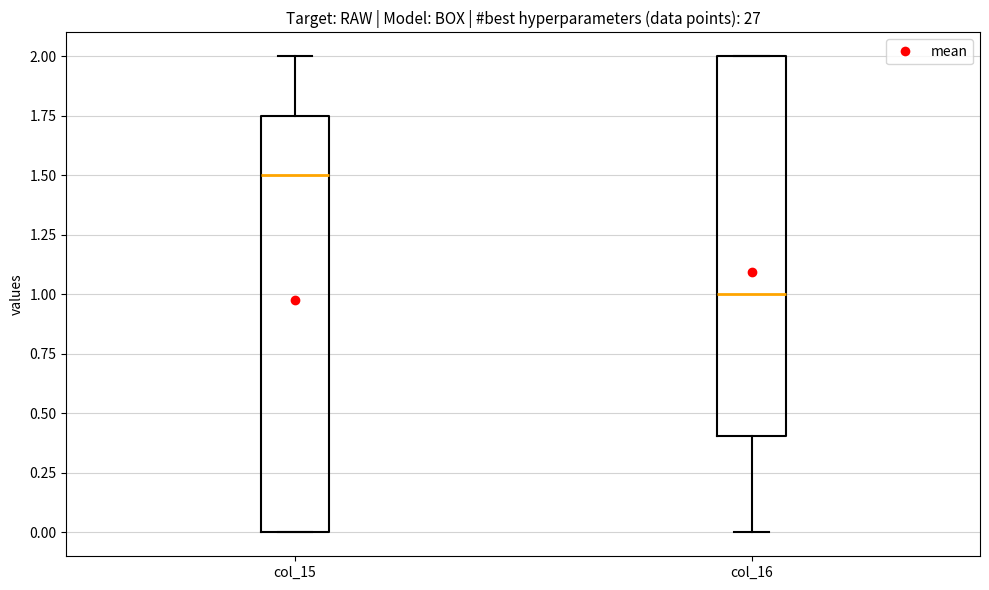

Which box has the highest median line?

col_15